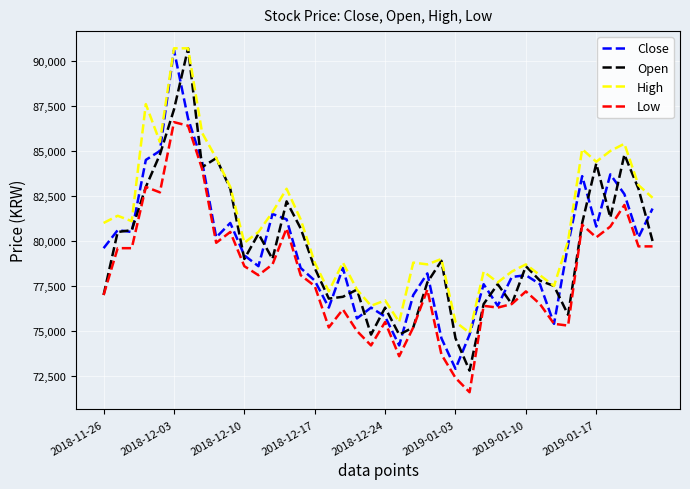

What is the sum of all Close values?

3179900